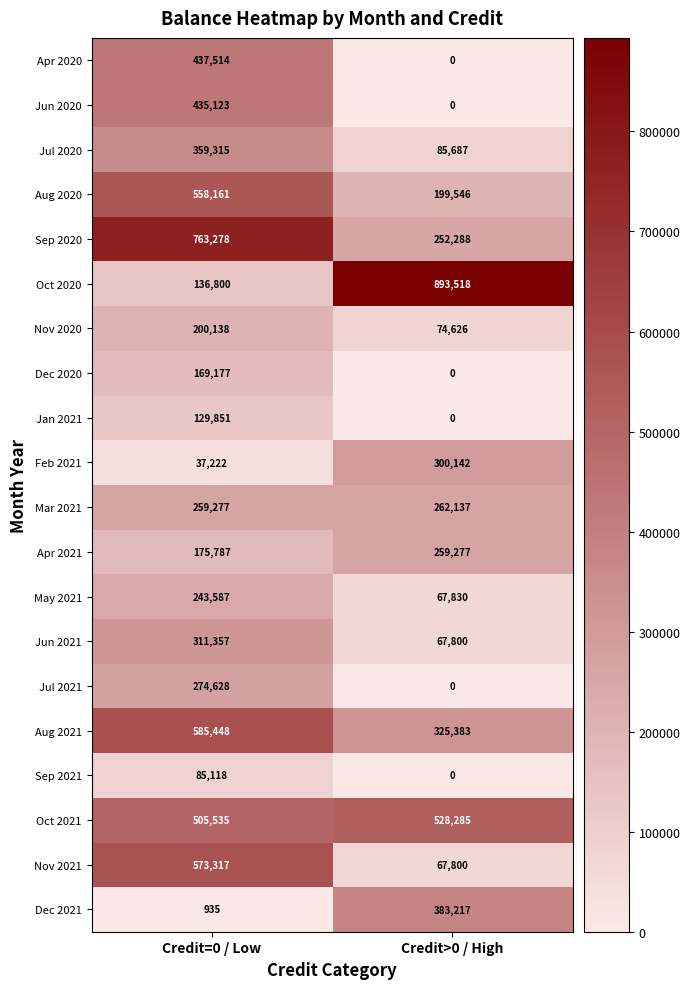

Count the number of categories in the chart.

2